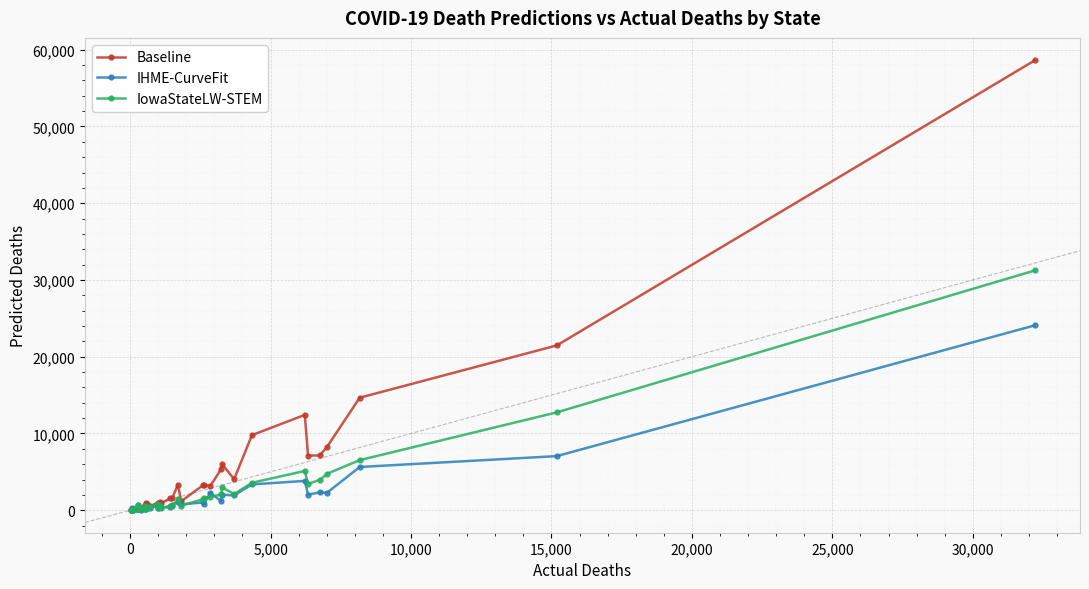

Which series has the widest spread of values?

Baseline